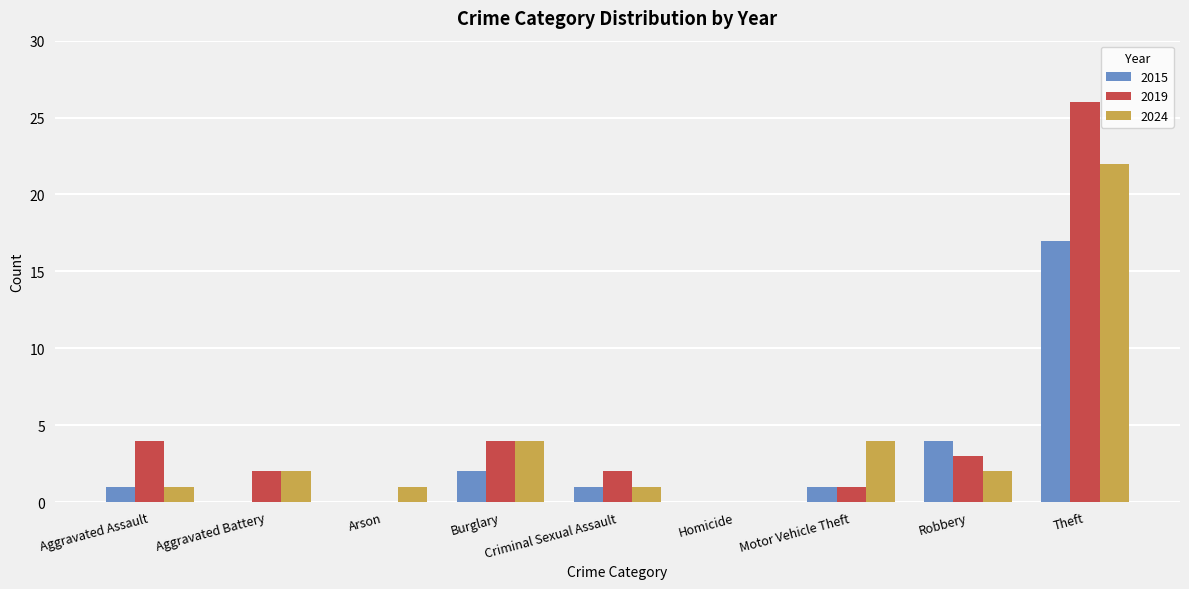

The value of 2015 at Motor Vehicle Theft is 1. True or false?

True